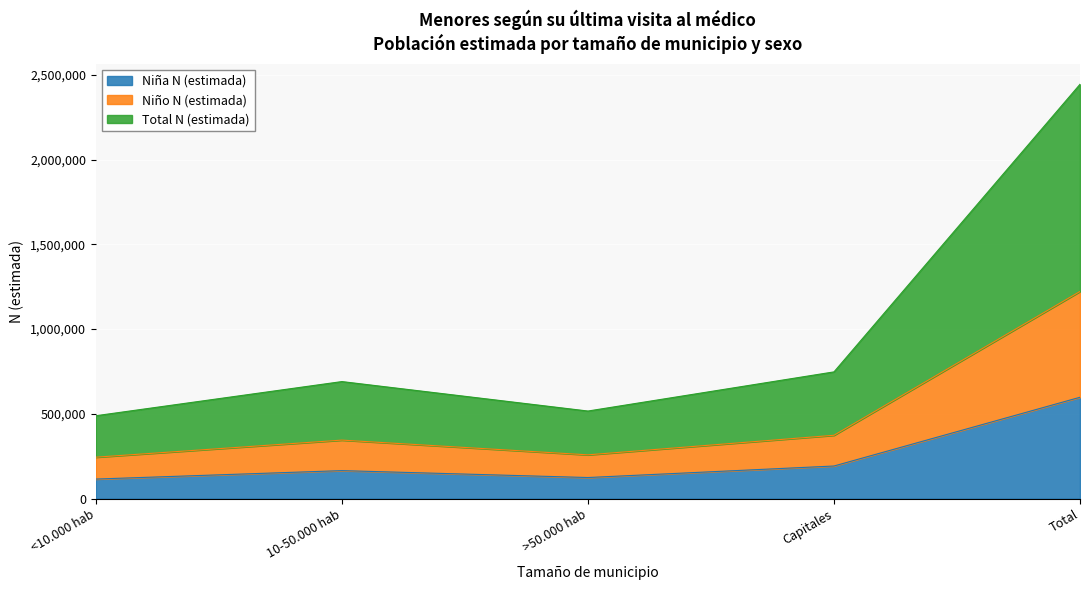

Rank the categories by Total N (estimada) value from lowest to highest.

<10.000 hab, >50.000 hab, 10-50.000 hab, Capitales, Total